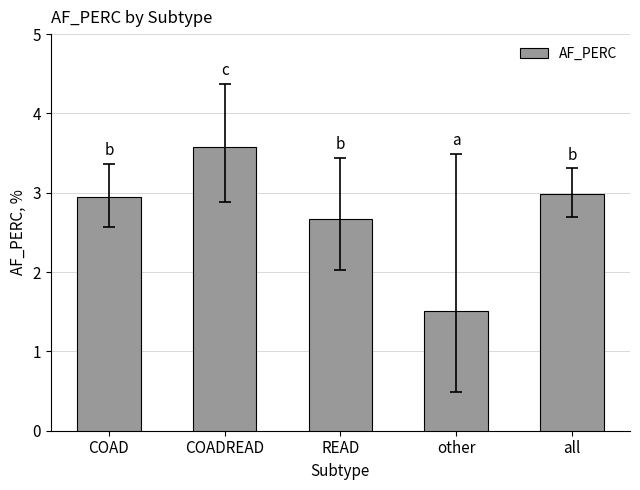

How many data points are less than 2?

1